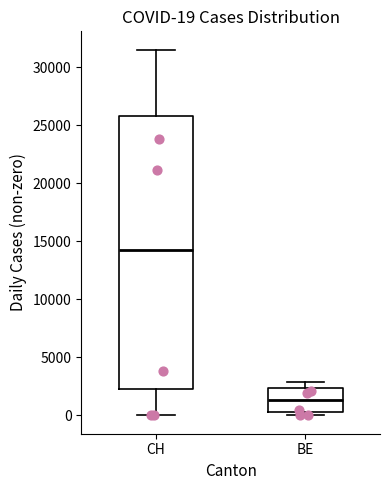

Comparing the boxes themselves (not the whiskers), which one is the tallest?

CH